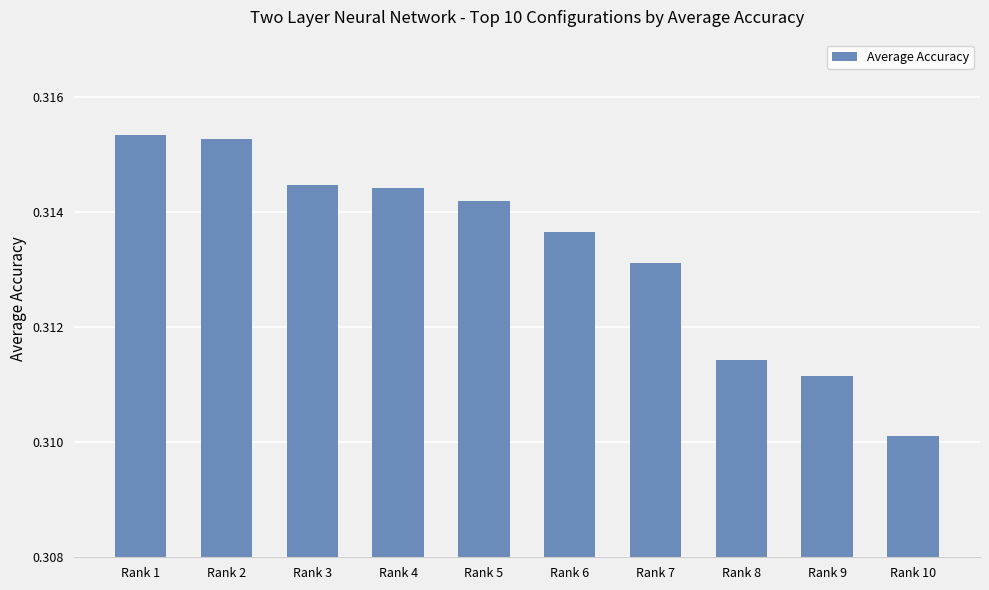

What is the sum of all values?

3.1